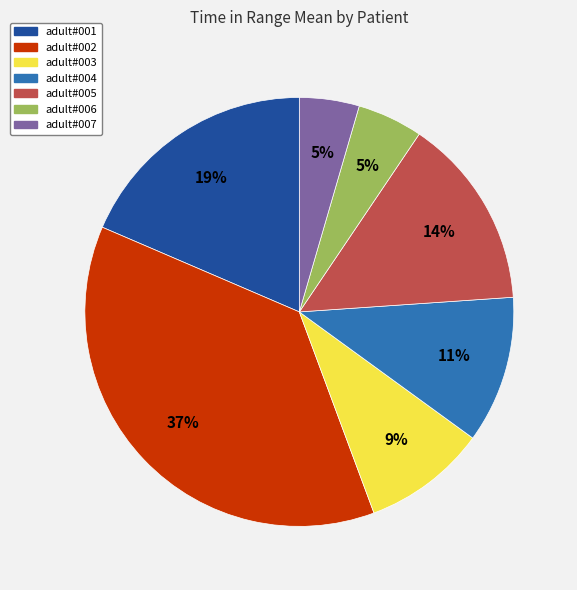

Which has a higher value, adult#004 or adult#002?

adult#002